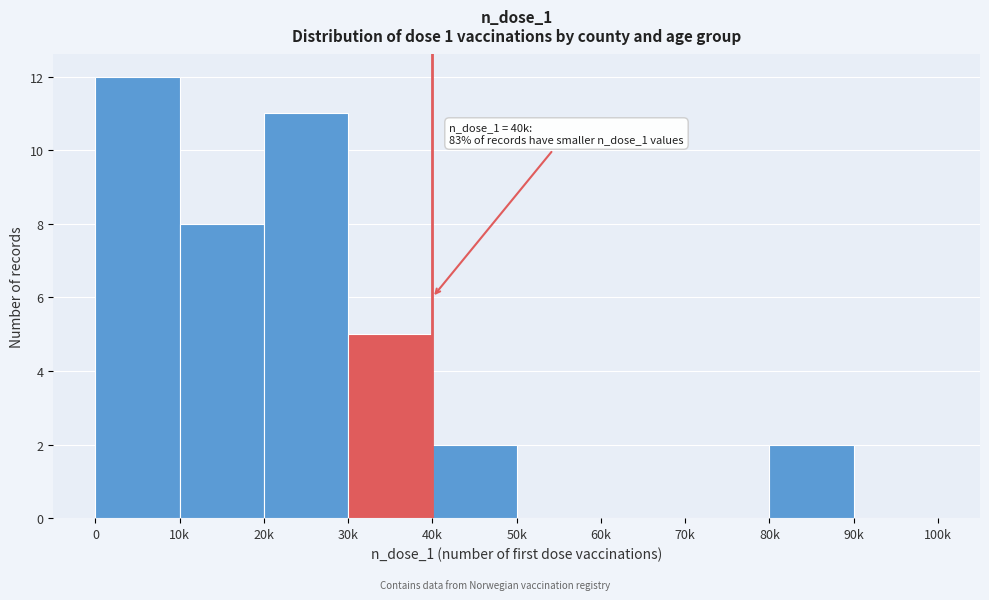

Reading left to right, list all the values displayed in this chart.

0=12	10k=8	20k=11	30k=5	40k=2	50k=0	60k=0	70k=0	80k=2	90k=0